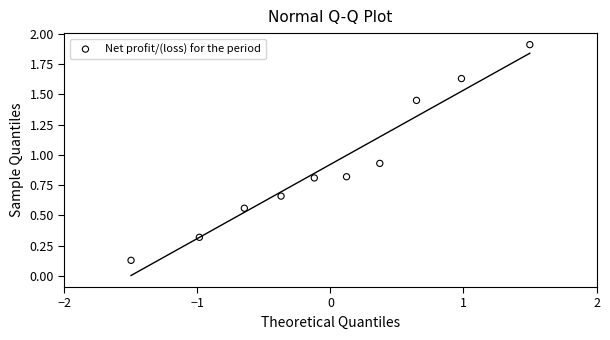

What is the range of X values (max minus min)?

3.0